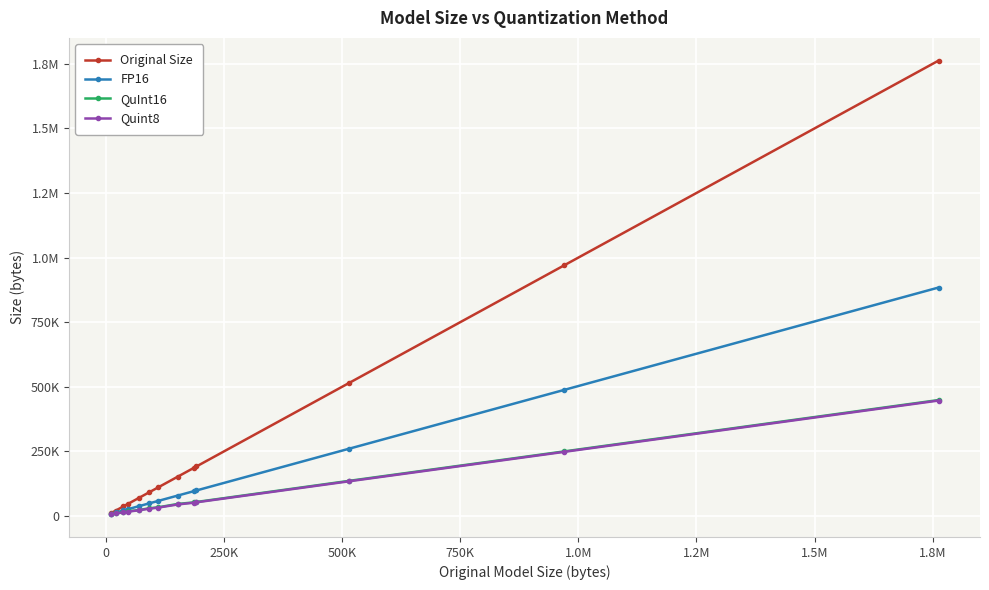

Does the chart have visible grid lines?

Yes